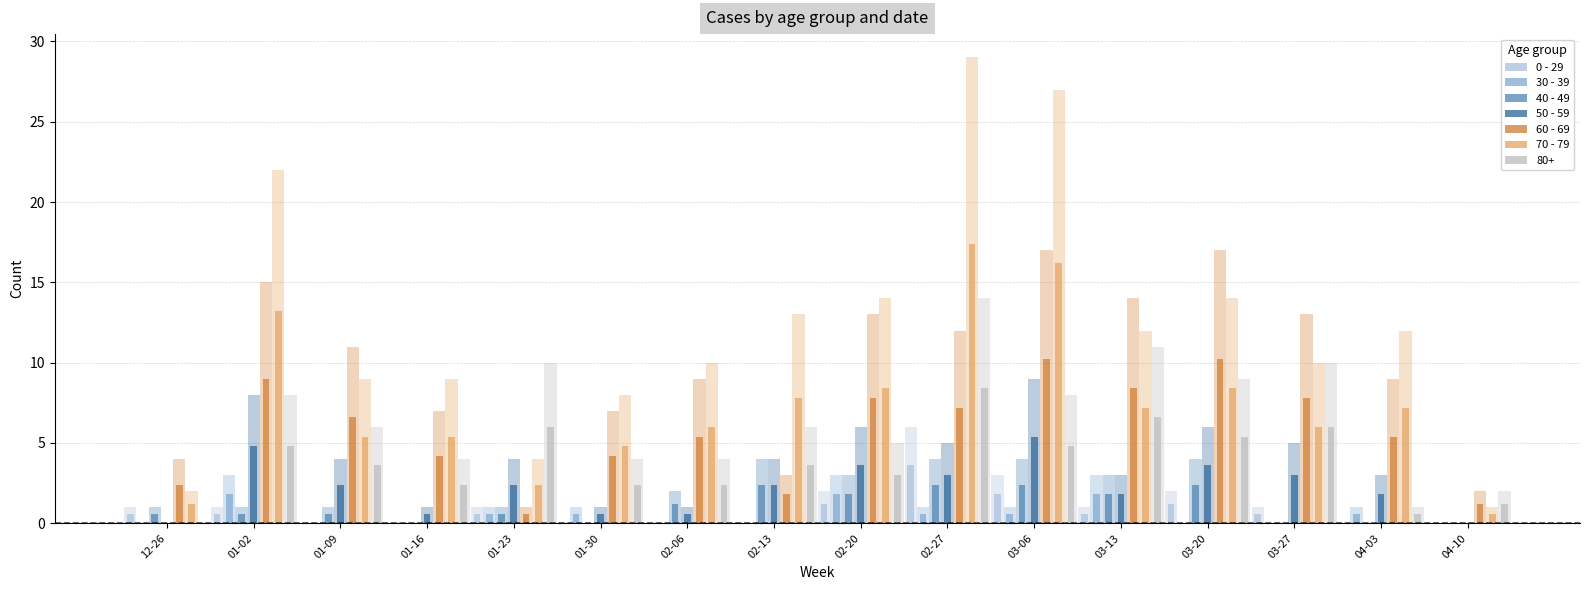

How many values in the 40 - 49 series exceed 0?

11